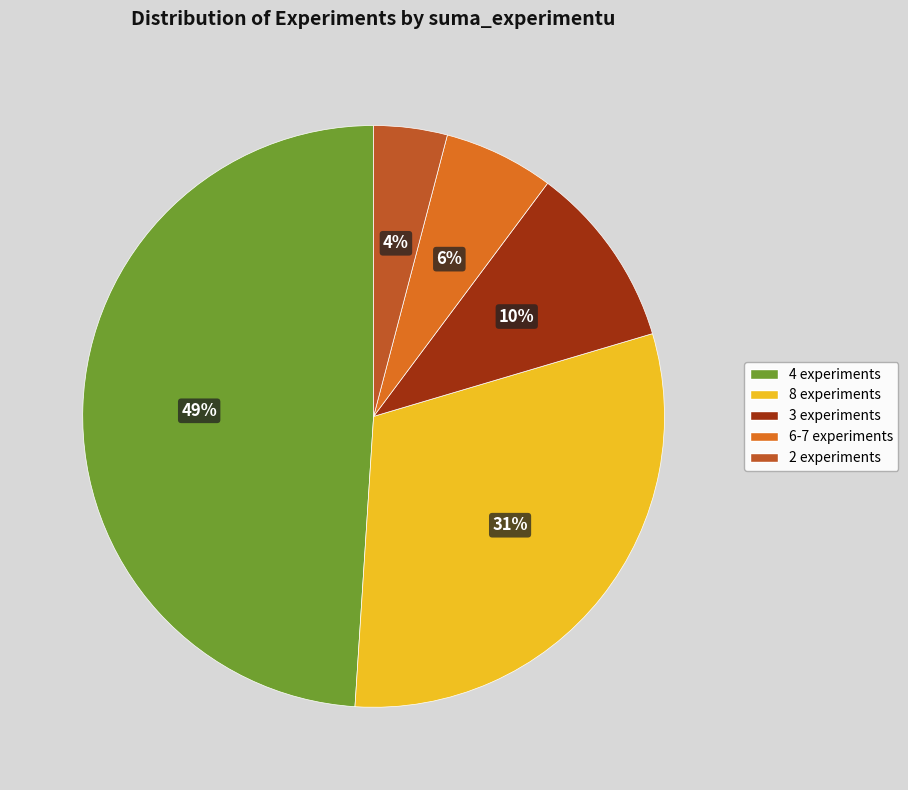

To the nearest percent, what is the difference between the largest and smallest slice percentages?

45%